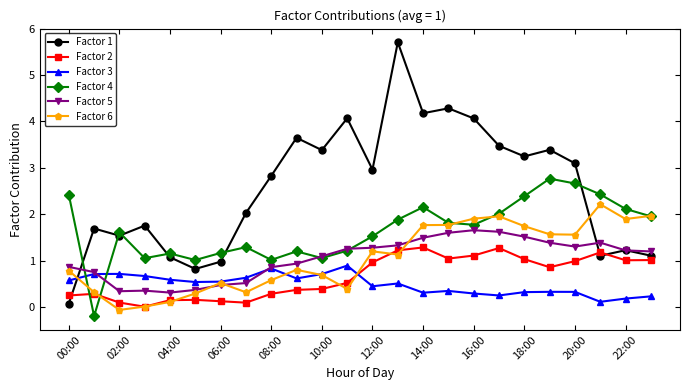

What is the value of the Factor 1 point at the 24th from the left?

1.1